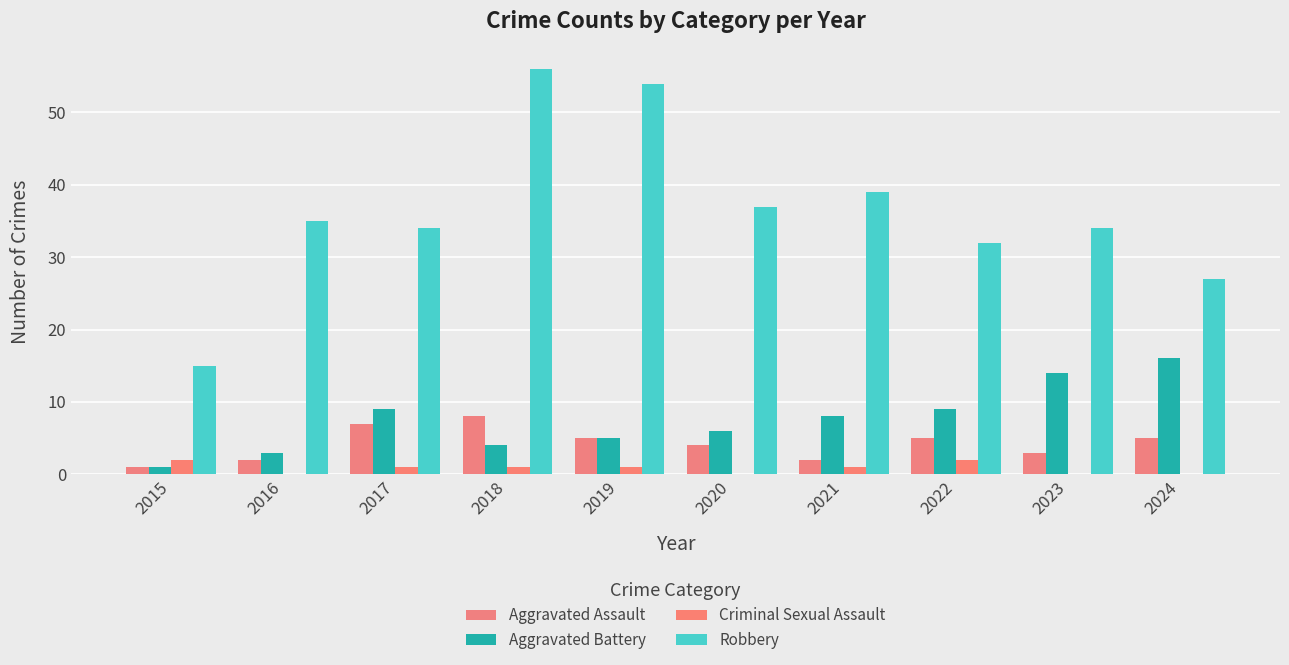

What is the maximum value for Aggravated Battery?

16